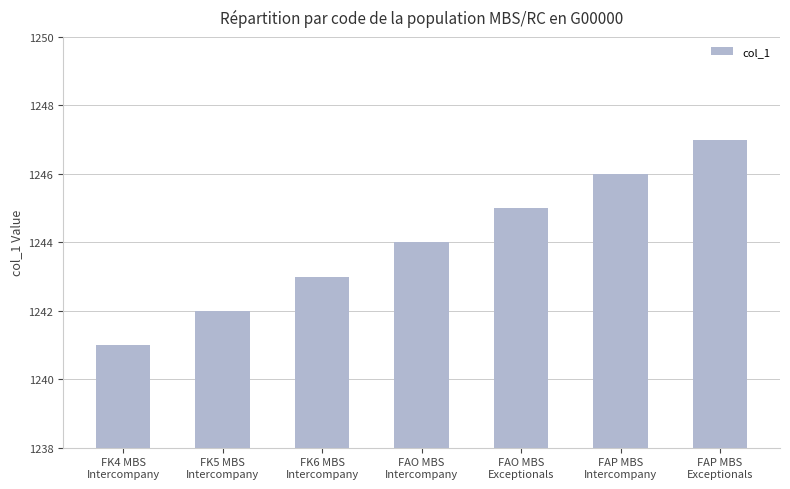

What is the sum of the values at FK5 MBS
Intercompany and FAP MBS
Exceptionals?

2489